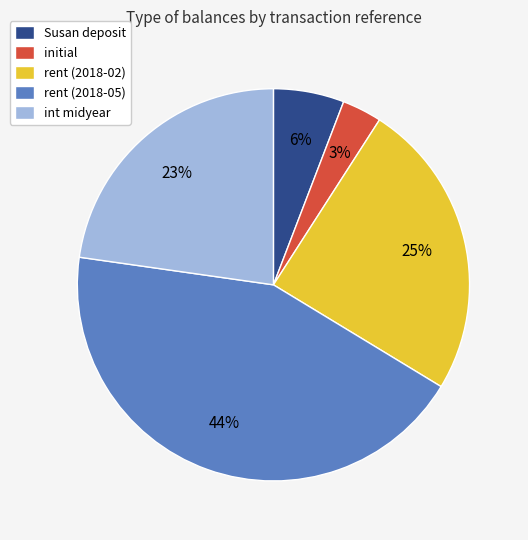

Between rent (2018-05) and initial, which is larger?

rent (2018-05)